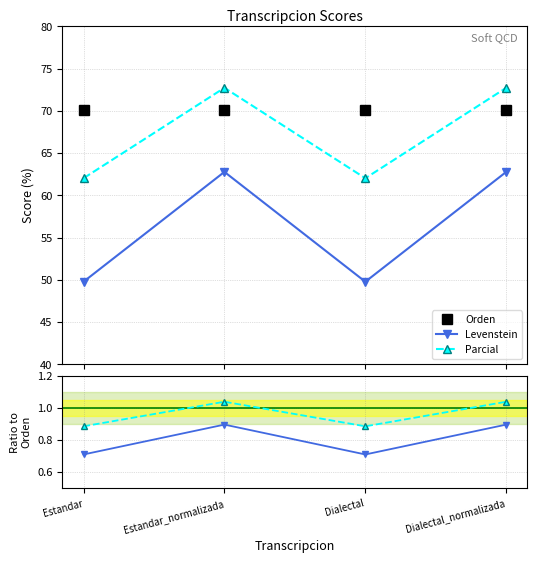

What is the lowest value of the Parcial series?

62.0